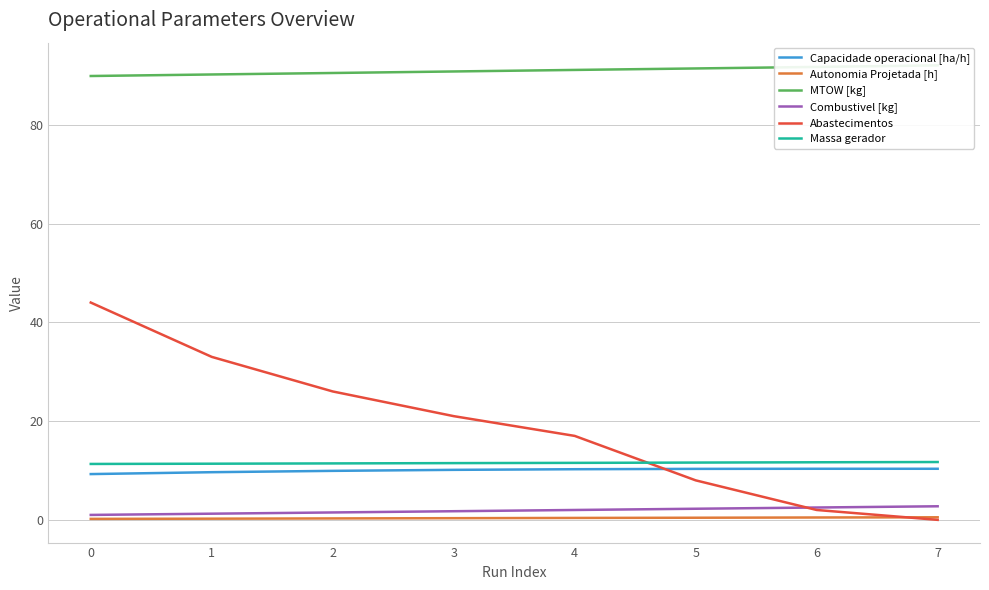

True or false: Autonomia Projetada [h] and Combustivel [kg] cross at least once.

False